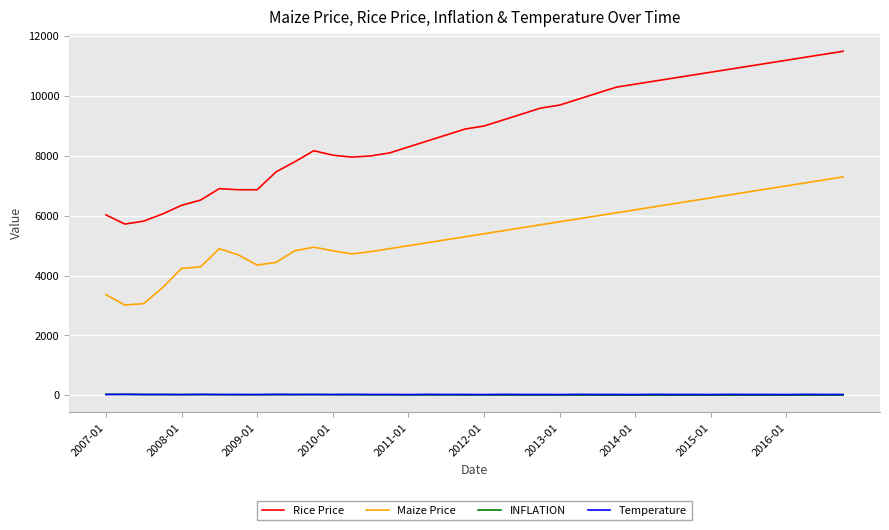

Which series has the largest range (max minus min)?

Rice Price